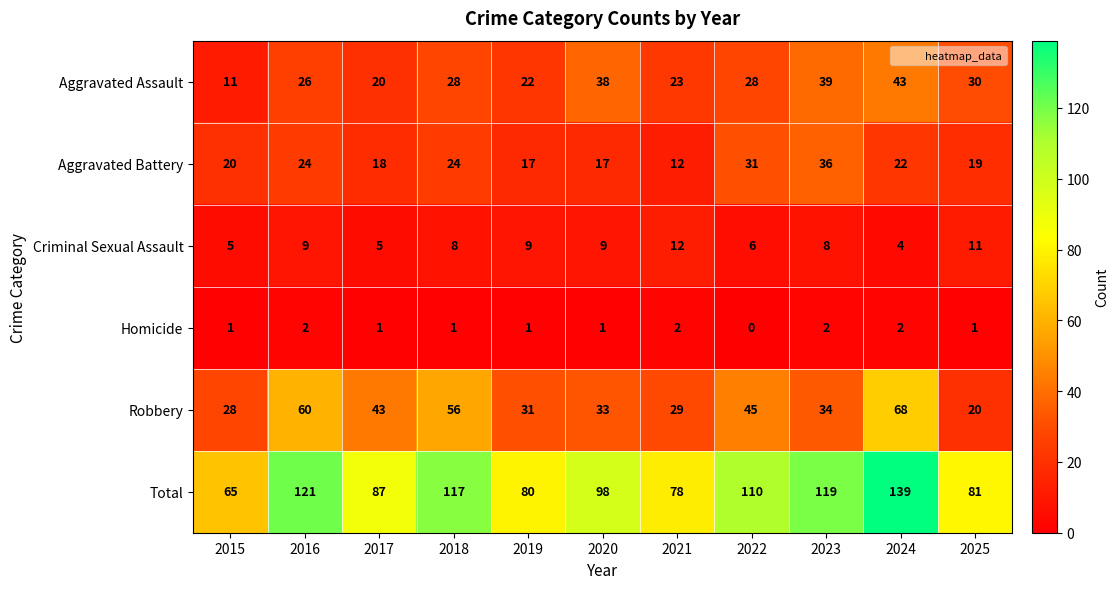

The Aggravated Assault series shows 21 at 2025. True or false?

False